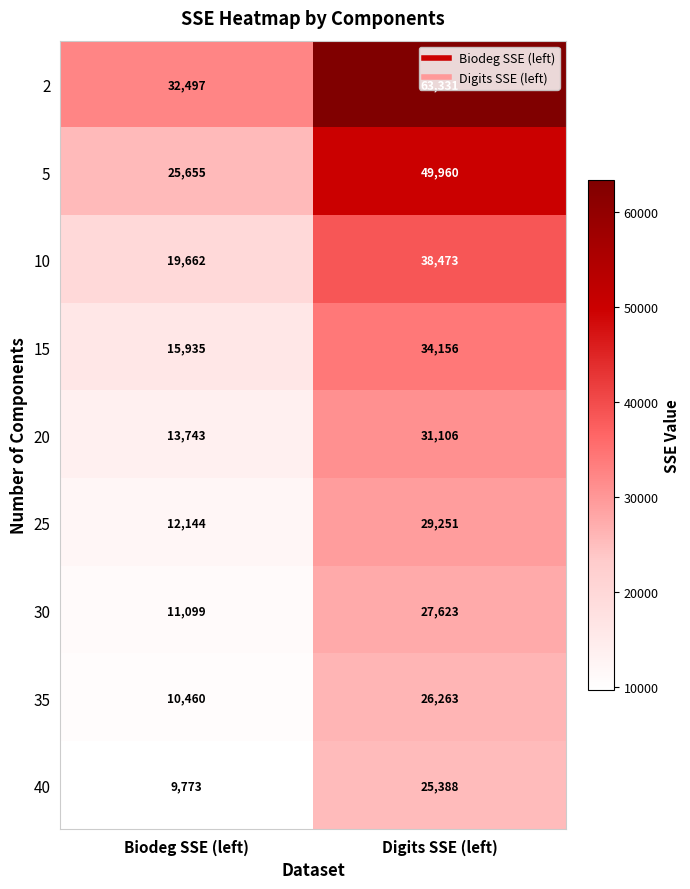

What is the highest value of the 40 series?

25388